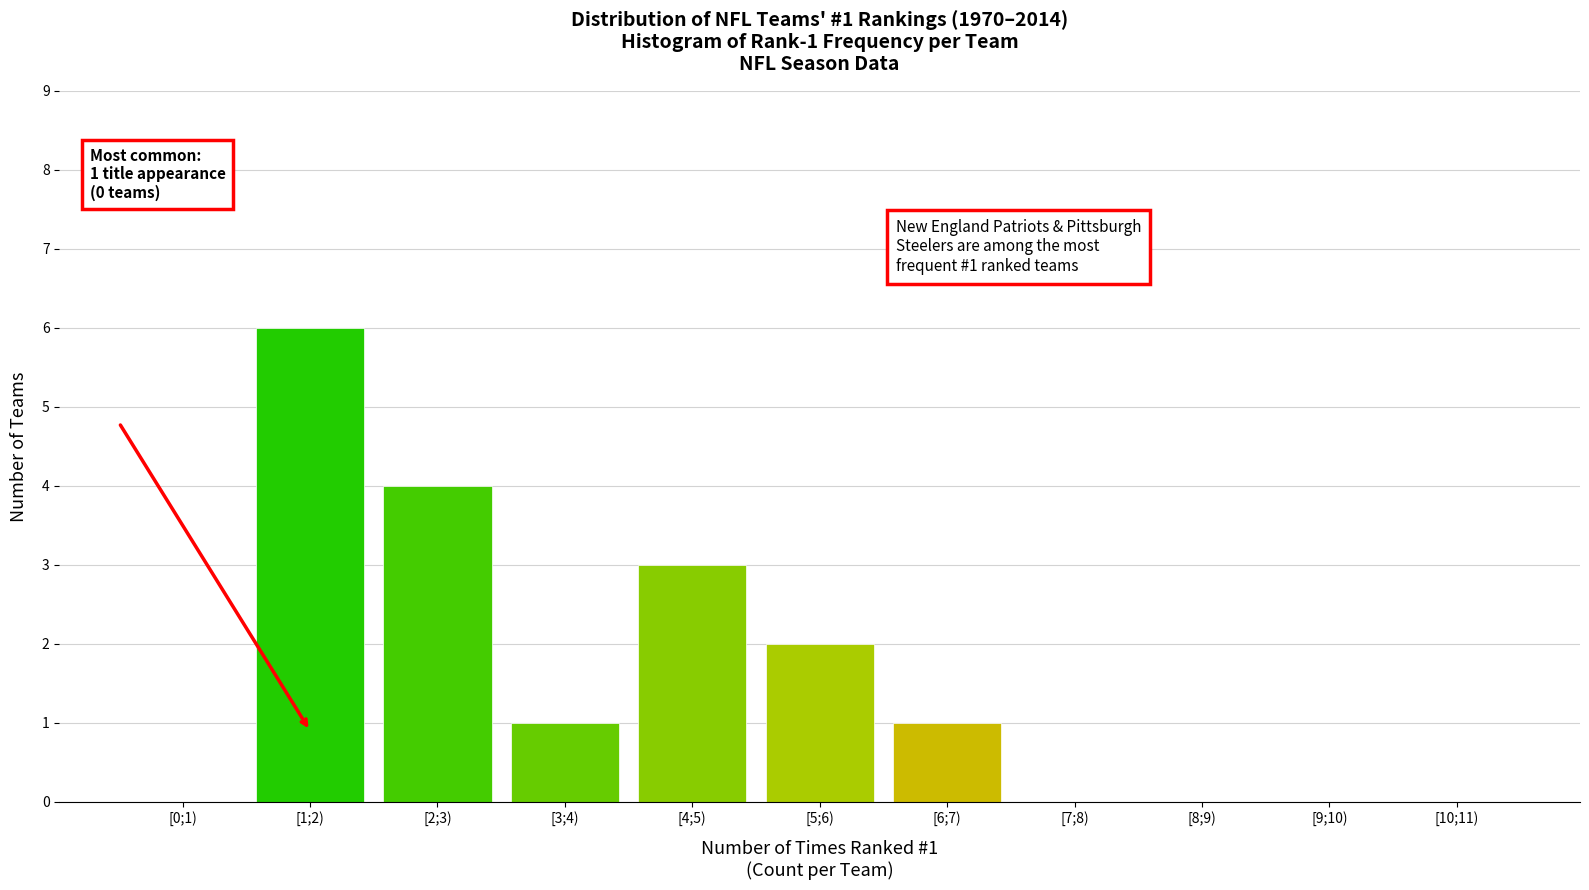

Reading left to right, transcribe all the data shown in this chart.

[0;1)=0	[1;2)=6	[2;3)=4	[3;4)=1	[4;5)=3	[5;6)=2	[6;7)=1	[7;8)=0	[8;9)=0	[9;10)=0	[10;11)=0